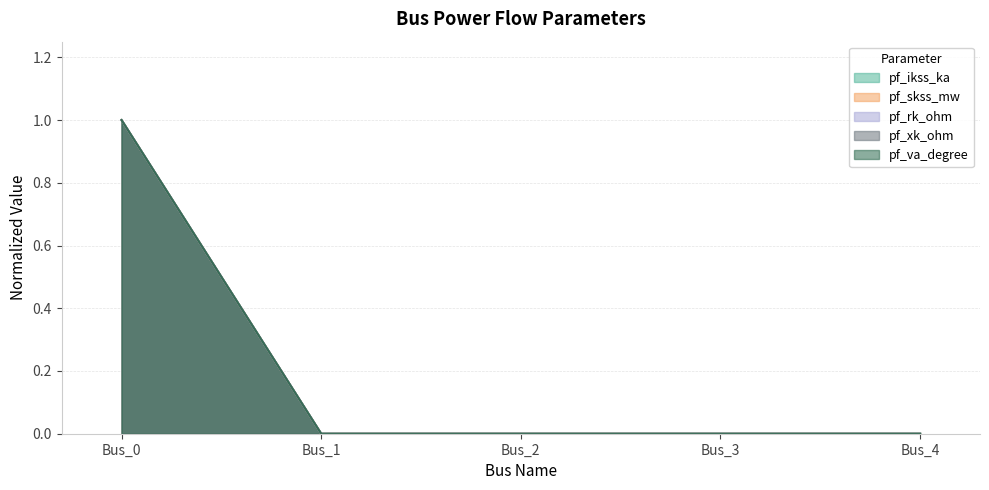

How many lines are shown in the chart?

5